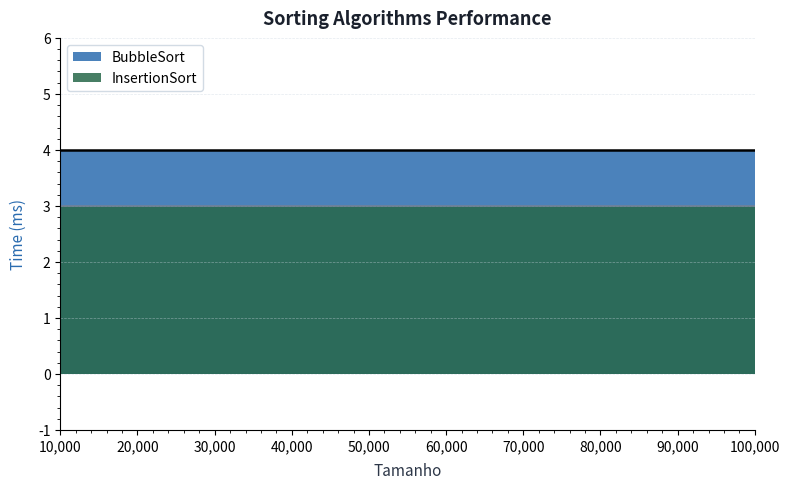

What is the average value of the BubbleSort series?

4